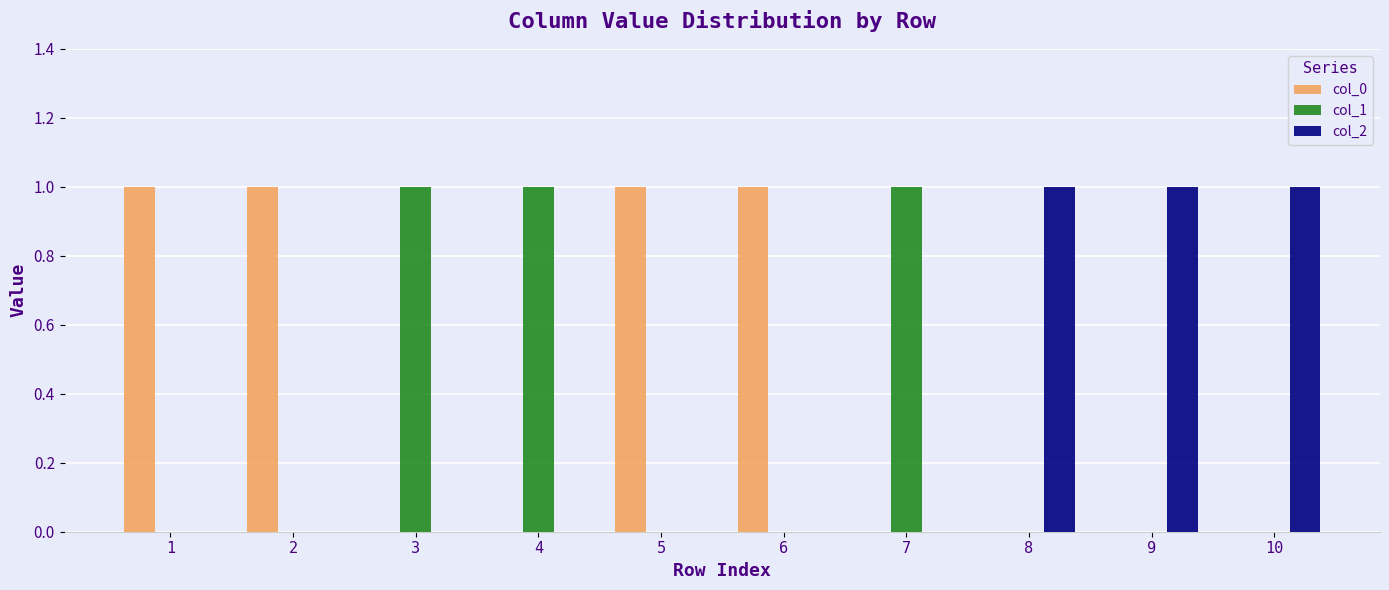

How many col_1 values are between 0 and 1?

10